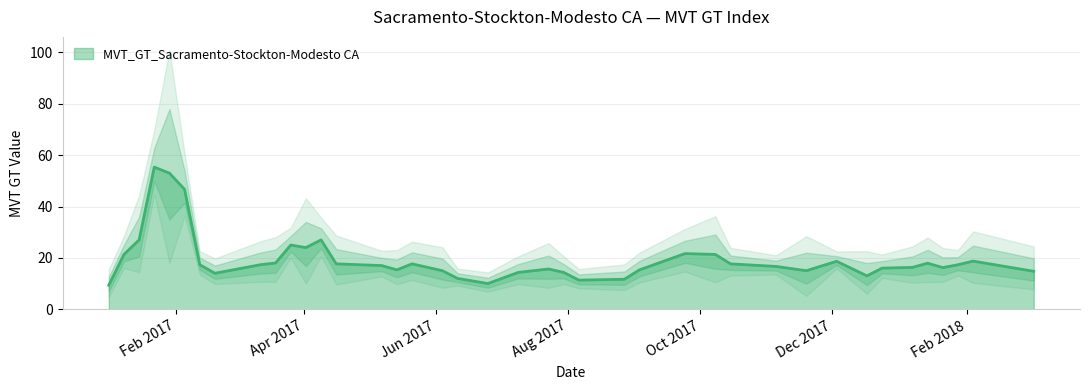

What is the maximum value for MVT_GT_Sacramento-Stockton-Modesto CA?

55.3